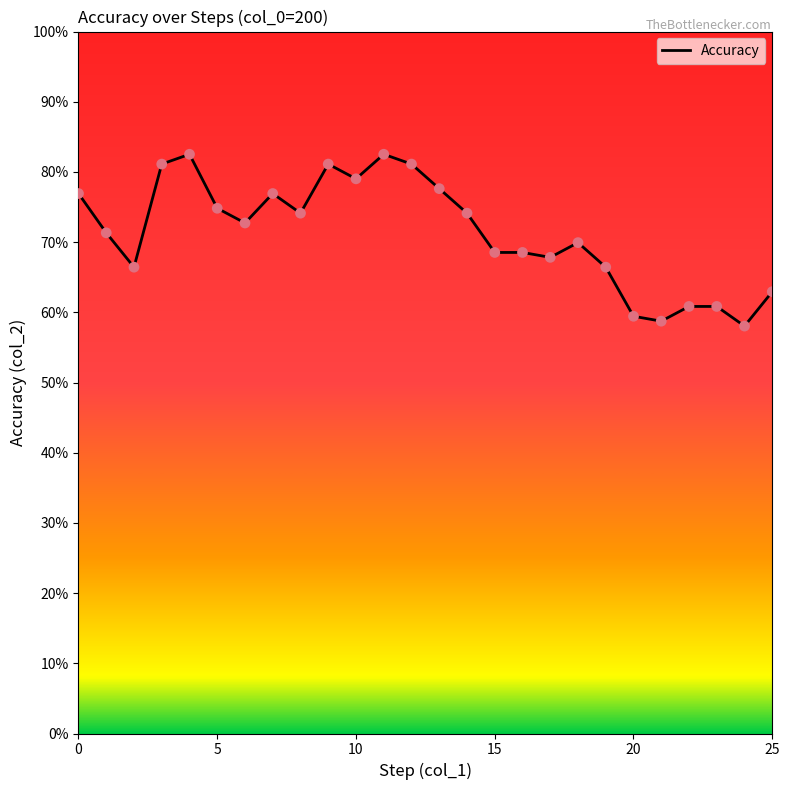

Does the chart have visible grid lines?

No